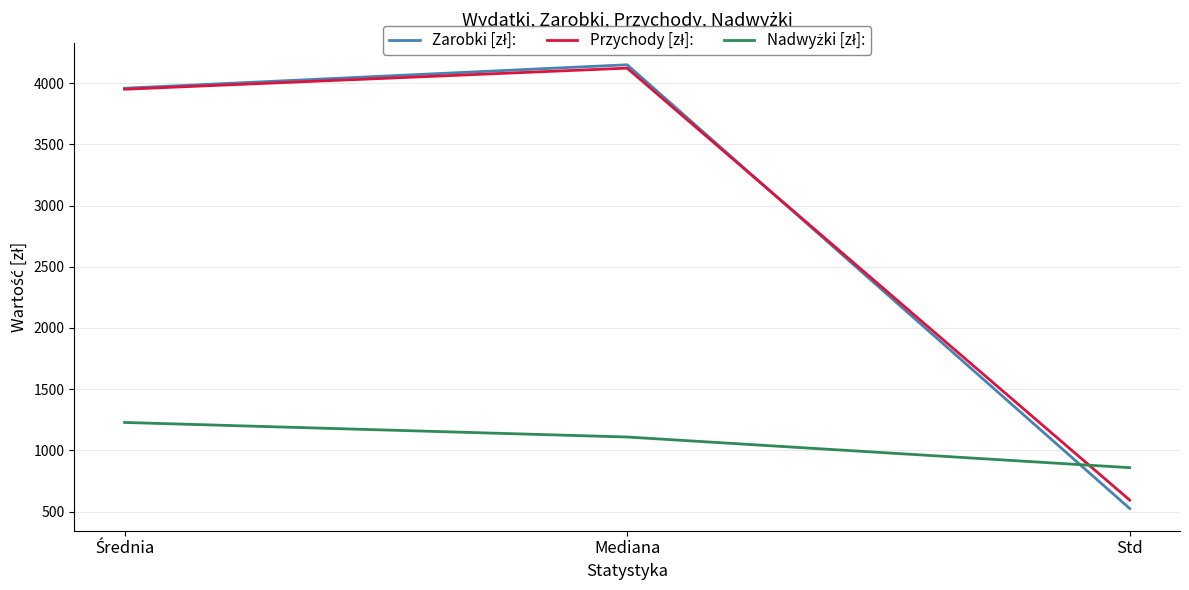

Which category has the lowest value across all series?

Std